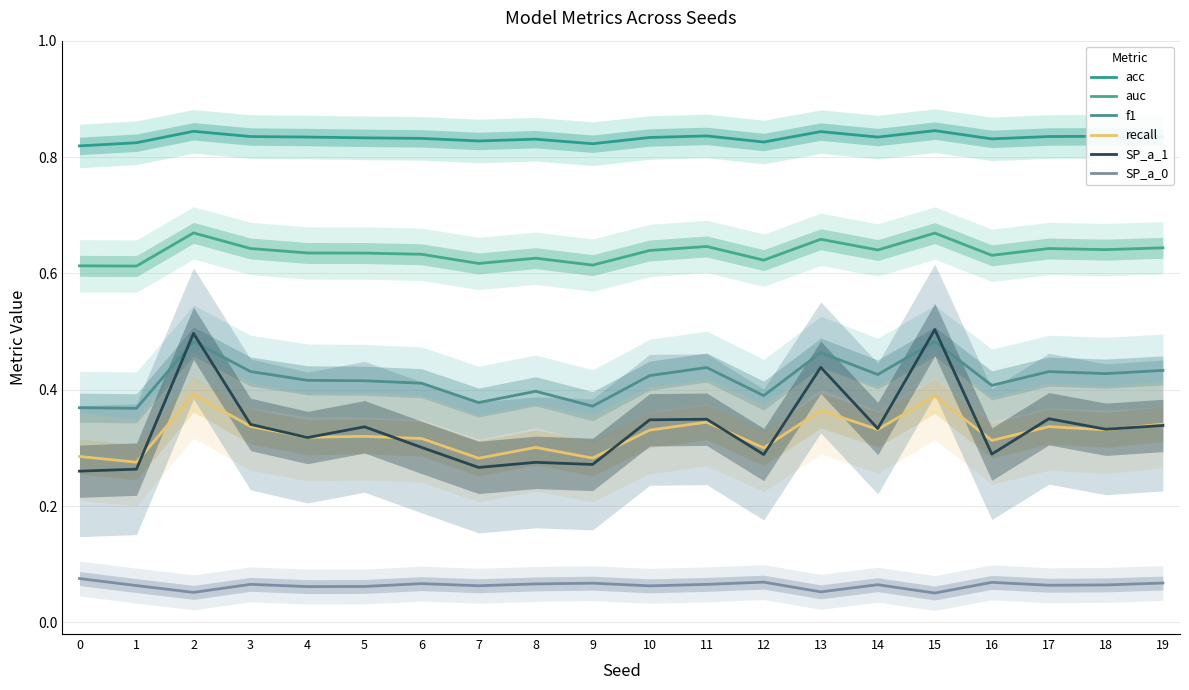

Reading left to right, transcribe all the data shown in this chart.

acc: 0.8	0.8	0.8	0.8	0.8	0.8	0.8	0.8	0.8	0.8	0.8	0.8	0.8	0.8	0.8	0.8	0.8	0.8	0.8	0.8
auc: 0.6	0.6	0.7	0.6	0.6	0.6	0.6	0.6	0.6	0.6	0.6	0.6	0.6	0.7	0.6	0.7	0.6	0.6	0.6	0.6
f1: 0.4	0.4	0.5	0.4	0.4	0.4	0.4	0.4	0.4	0.4	0.4	0.4	0.4	0.5	0.4	0.5	0.4	0.4	0.4	0.4
recall: 0.3	0.3	0.4	0.3	0.3	0.3	0.3	0.3	0.3	0.3	0.3	0.3	0.3	0.4	0.3	0.4	0.3	0.3	0.3	0.3
SP_a_1: 0.3	0.3	0.5	0.3	0.3	0.3	0.3	0.3	0.3	0.3	0.3	0.3	0.3	0.4	0.3	0.5	0.3	0.4	0.3	0.3
SP_a_0: 0.1	0.1	0.1	0.1	0.1	0.1	0.1	0.1	0.1	0.1	0.1	0.1	0.1	0.1	0.1	0.1	0.1	0.1	0.1	0.1